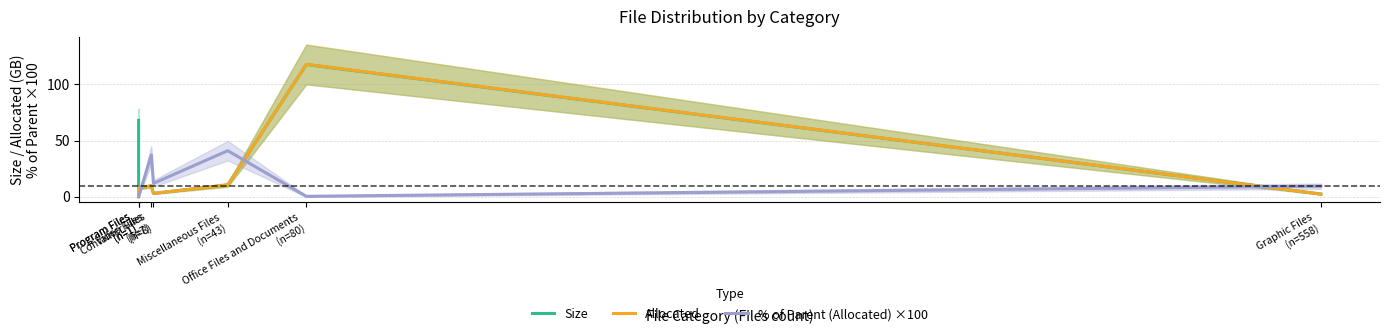

Reading left to right, what are all the values shown in this chart?

Size: Program Files
(n=1)=68.0	Program Files
(n=1)=8.0	Video Files
(n=7)=9.6	Container Files
(n=8)=3.0	Miscellaneous Files
(n=43)=10.5	Office Files and Documents
(n=80)=117.7	Graphic Files
(n=558)=2.4
Allocated: Program Files
(n=1)=0.0	Program Files
(n=1)=8.0	Video Files
(n=7)=9.6	Container Files
(n=8)=3.0	Miscellaneous Files
(n=43)=10.5	Office Files and Documents
(n=80)=117.9	Graphic Files
(n=558)=2.4
% of Parent (Allocated) ×100: Program Files
(n=1)=0.0	Program Files
(n=1)=0.0	Video Files
(n=7)=37.3	Container Files
(n=8)=11.9	Miscellaneous Files
(n=43)=41.0	Office Files and Documents
(n=80)=0.4	Graphic Files
(n=558)=9.4